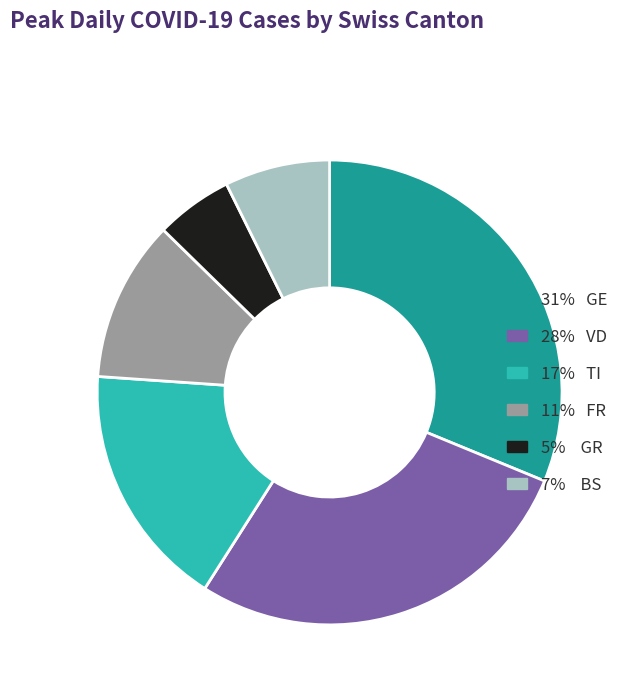

Is there any slice that represents more than half of the pie?

No